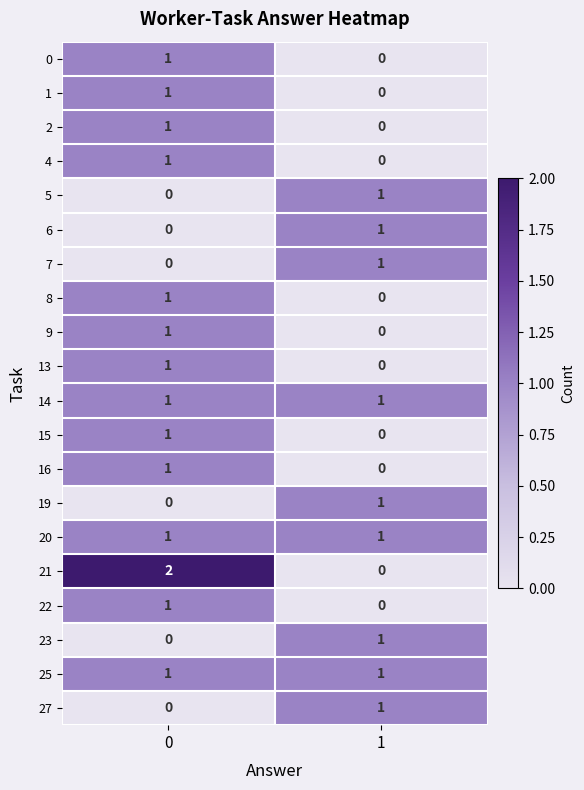

Rank the categories by 19 value from highest to lowest.

1, 0